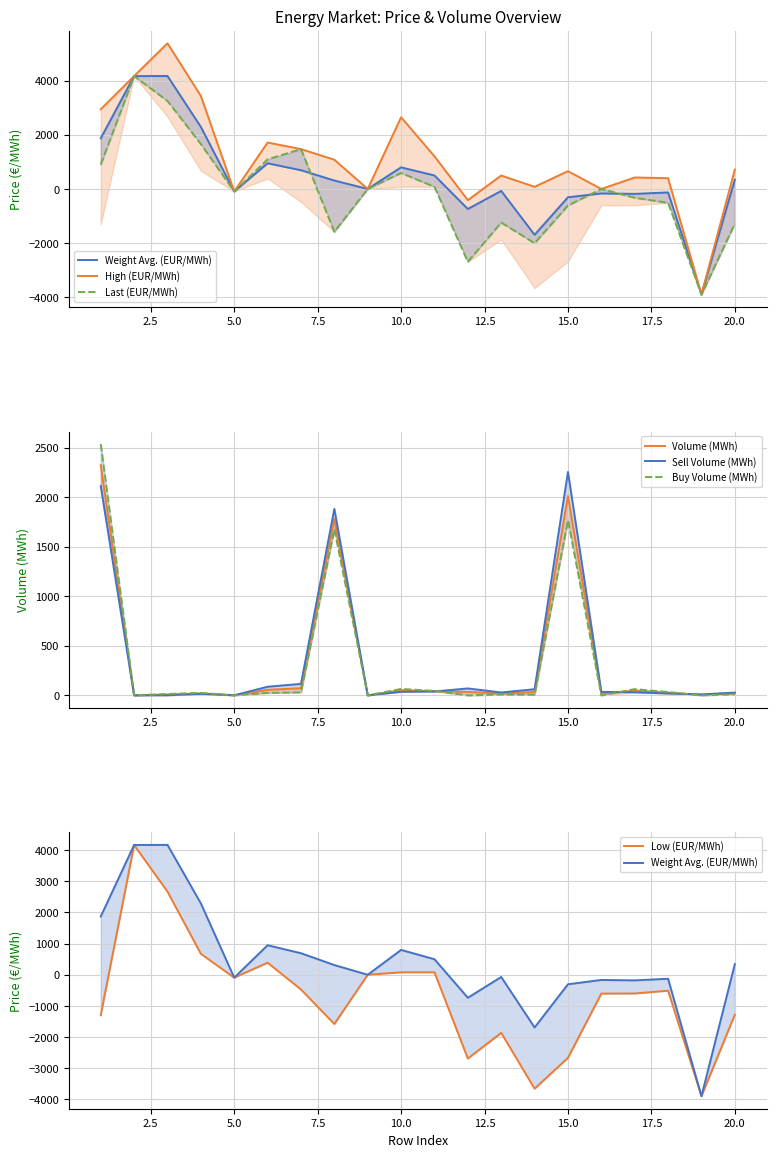

In High (EUR/MWh), how many points are higher than both neighbors (excluding endpoints)?

6